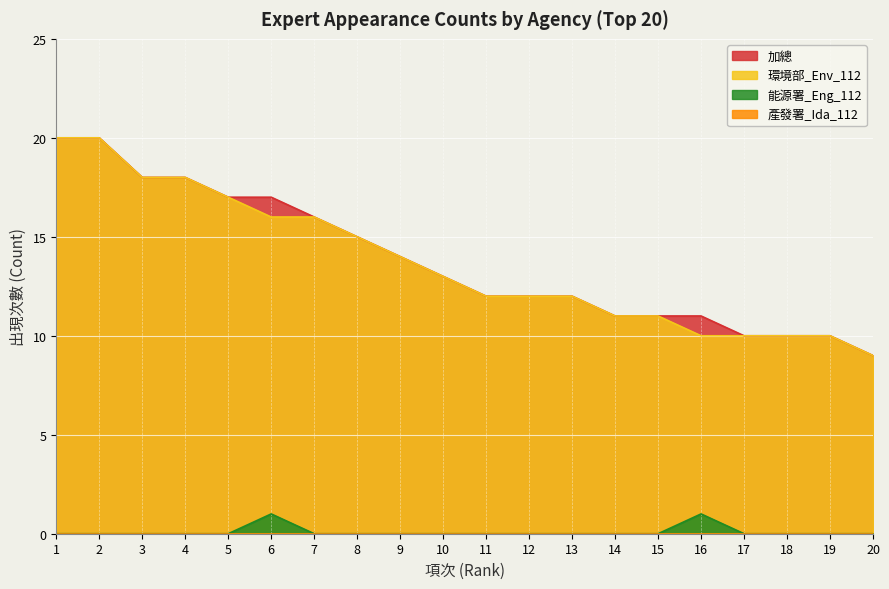

Is the value of 能源署_Eng_112 at 18 greater than the value of 加總 at 19?

No